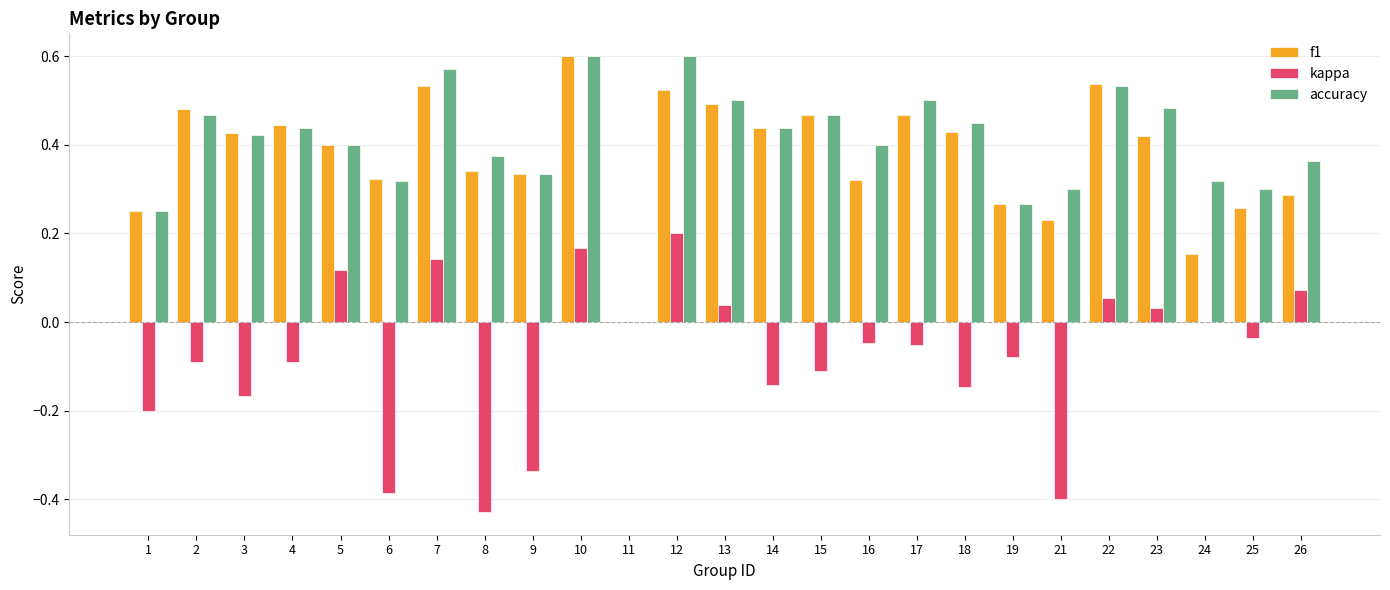

What is the total value across all series at 15?

0.8